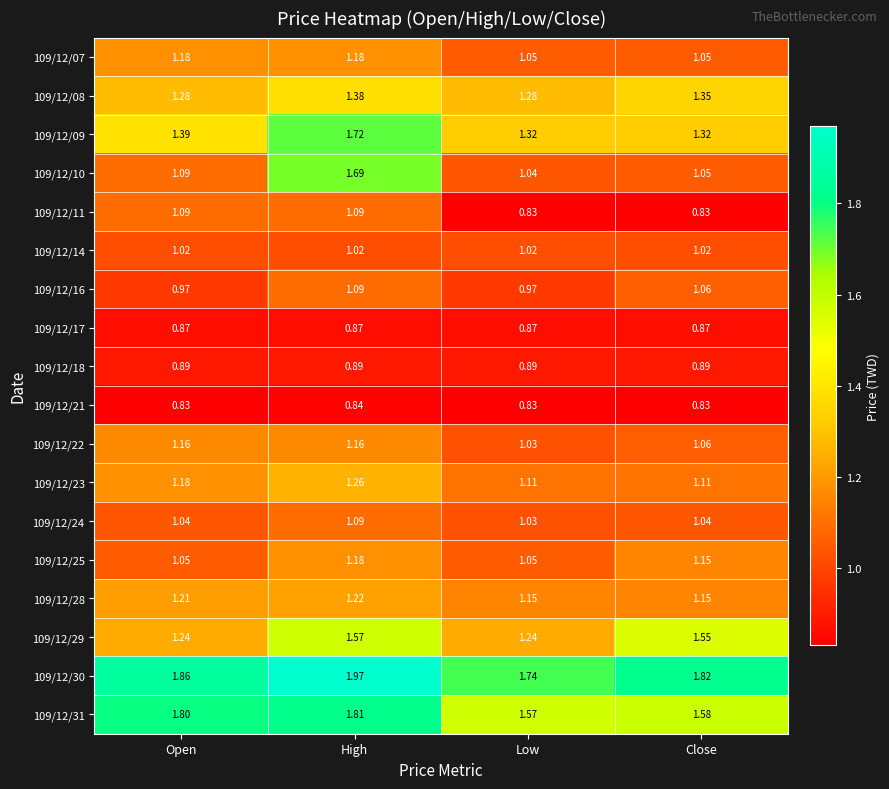

List the labels in order of 109/12/30 value, largest first.

High, Open, Close, Low